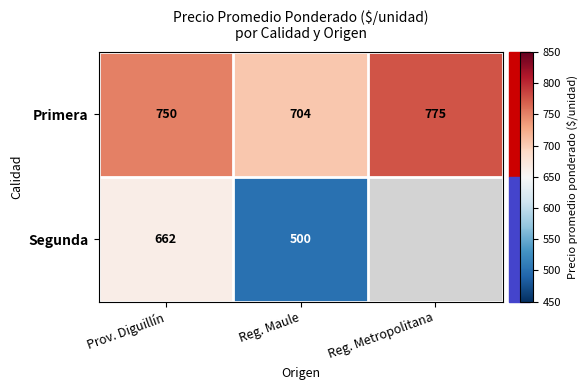

Is the value of Primera at Reg. Metropolitana greater than the value of Segunda at Prov. Diguillín?

Yes